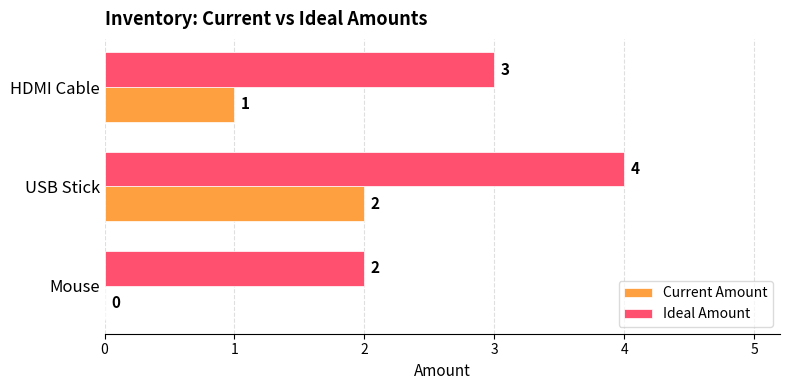

What is the sum of the Ideal Amount values at Mouse and HDMI Cable?

5